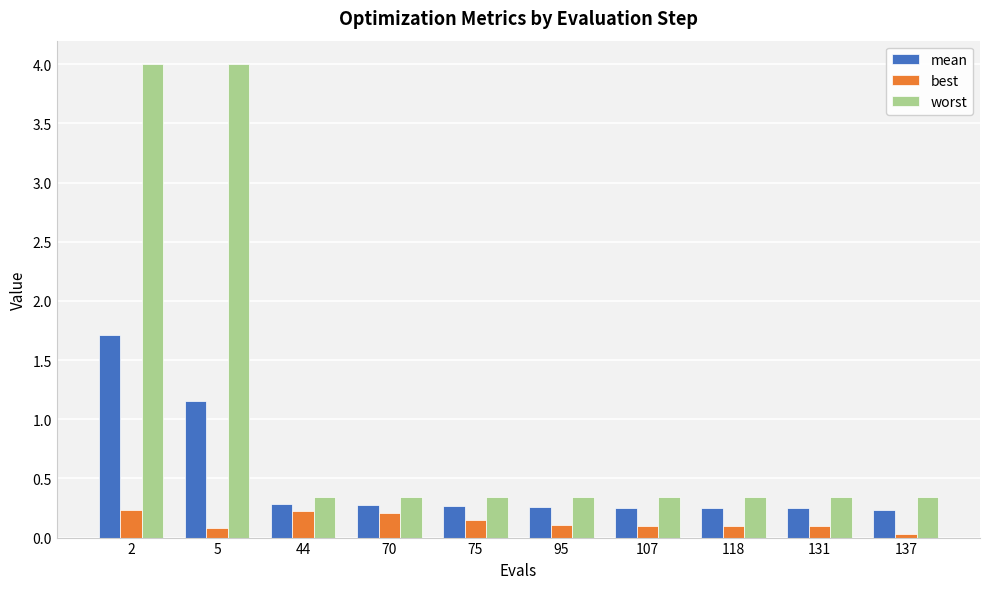

At how many categories does at least one series exceed 2?

2